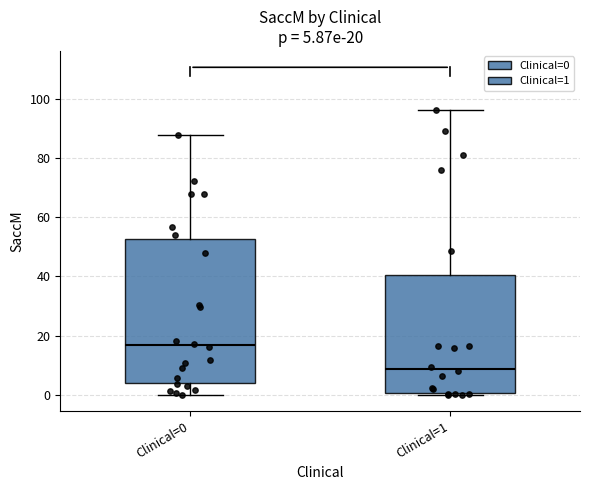

Which box has the highest median line?

Clinical=0